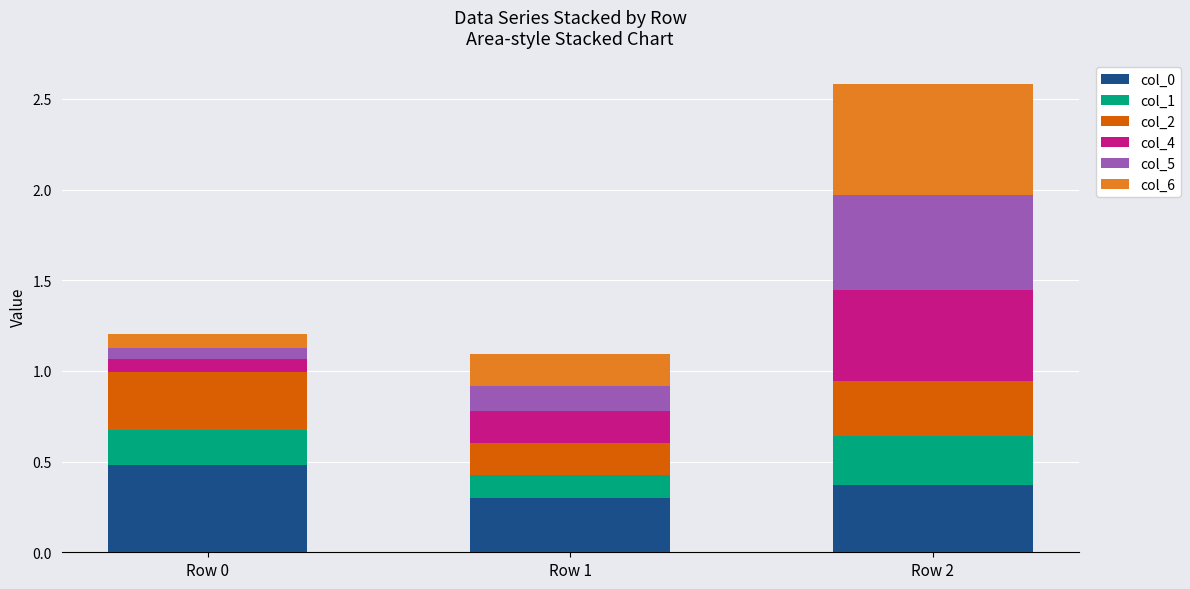

What is the sum of all col_0 values?

1.2